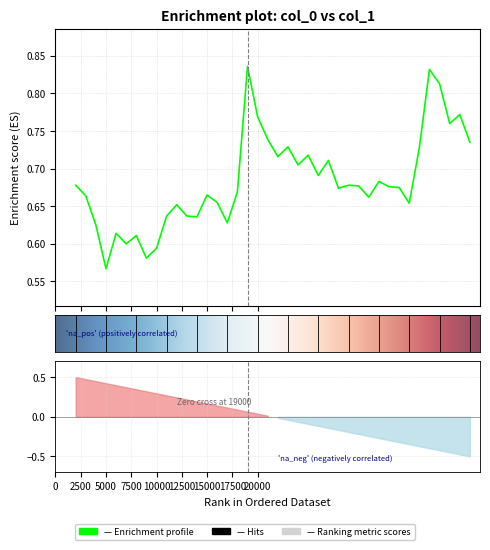

Is it true that the value at 2500 is 0.7?

True